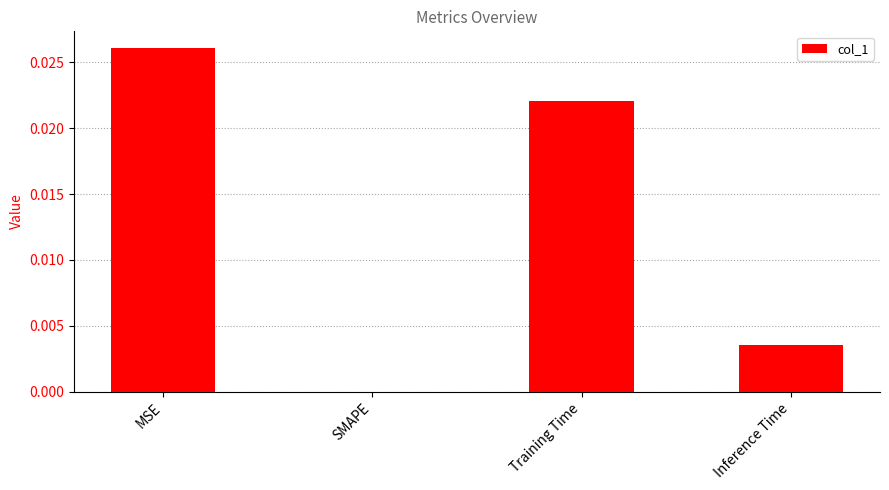

Is it true that the value at MSE is 0.0?

True